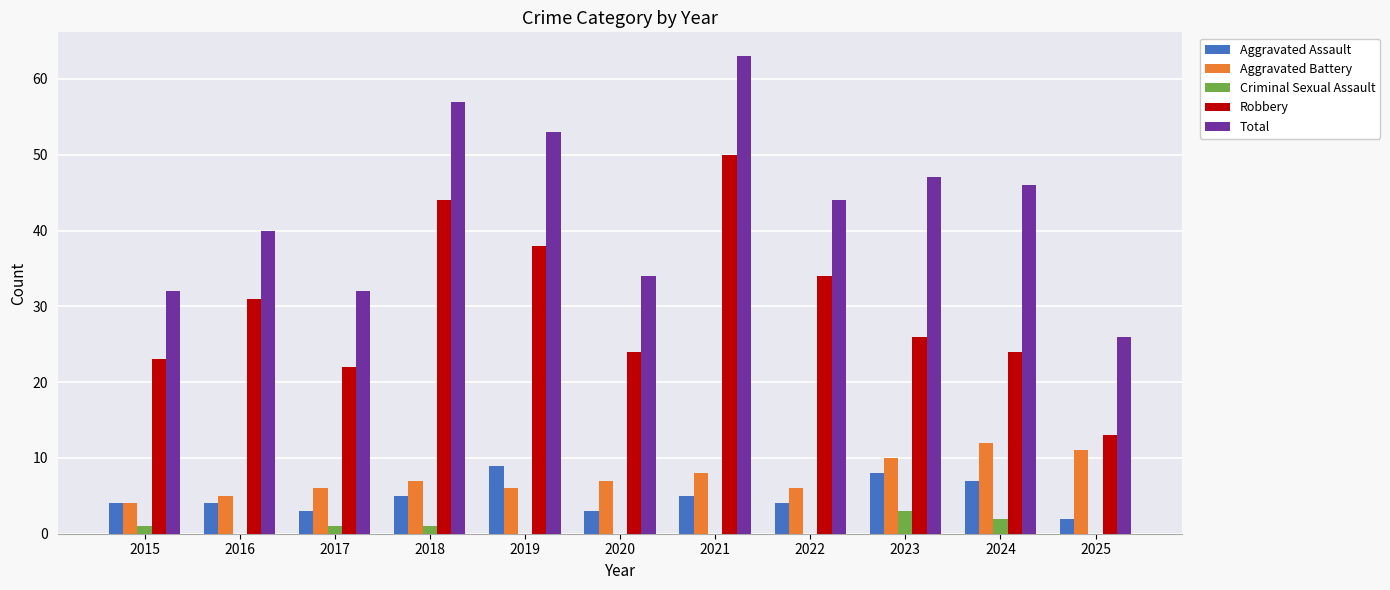

Where is Total nearest to the value 44?

2022